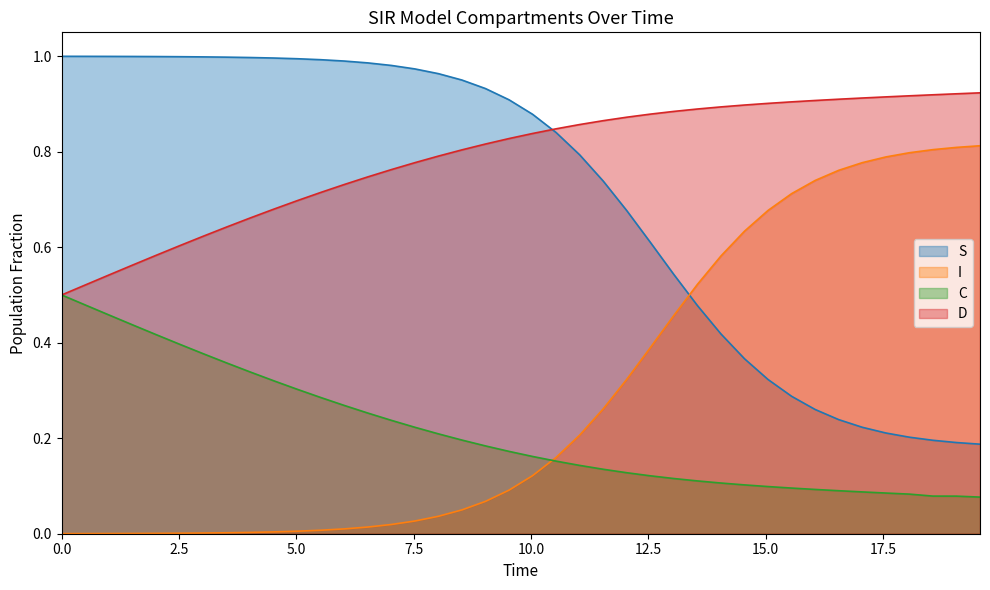

True or false: C and S cross at least once.

False